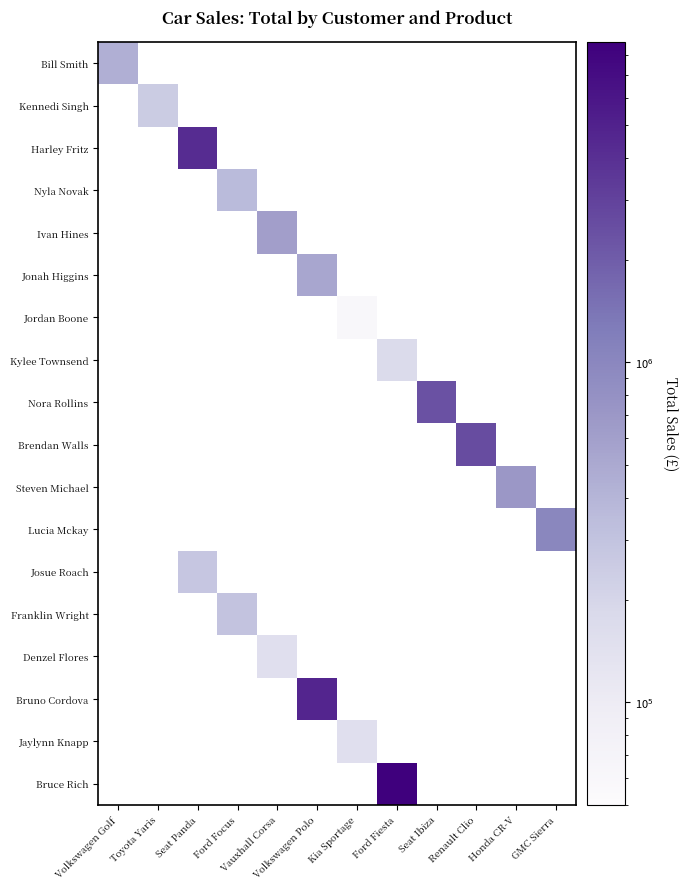

Which label corresponds to the largest value in the chart?

Ford Fiesta